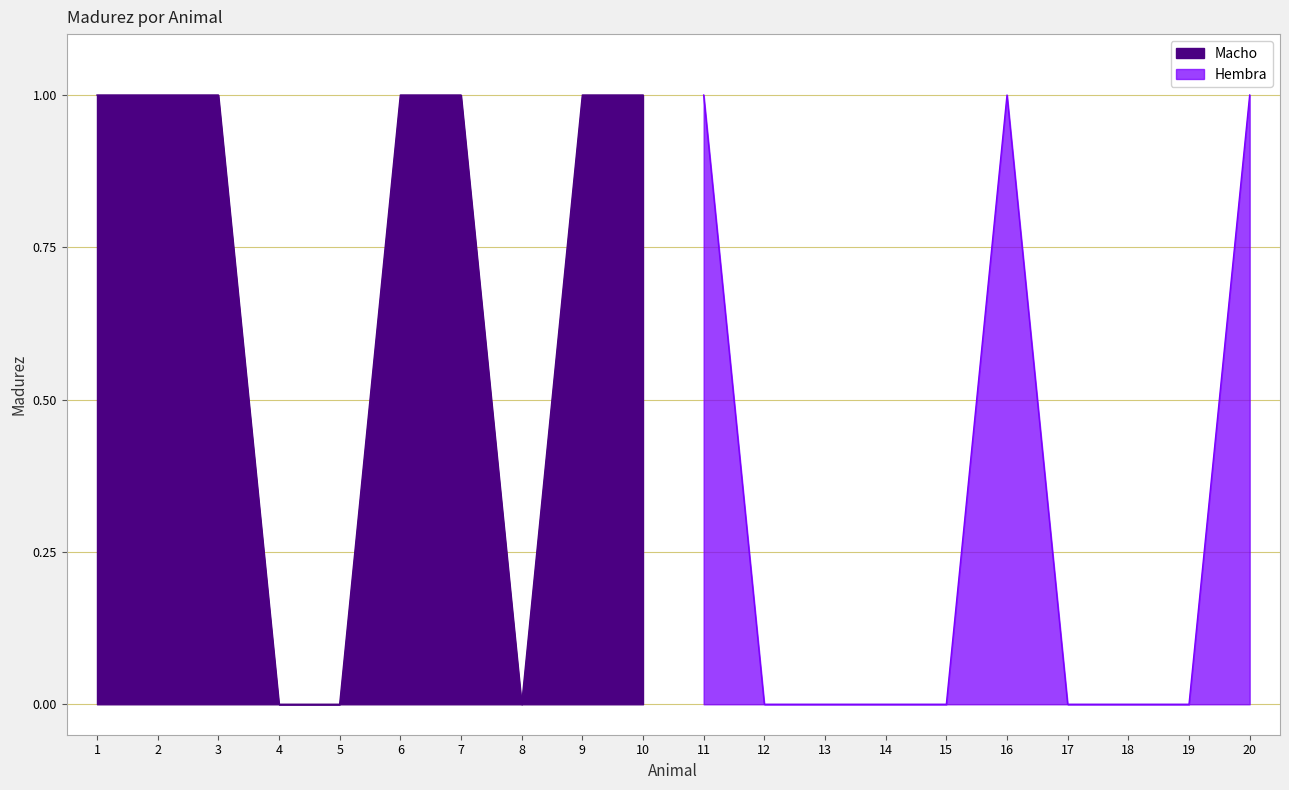

Is it true that Macho equals 0 at 5?

True